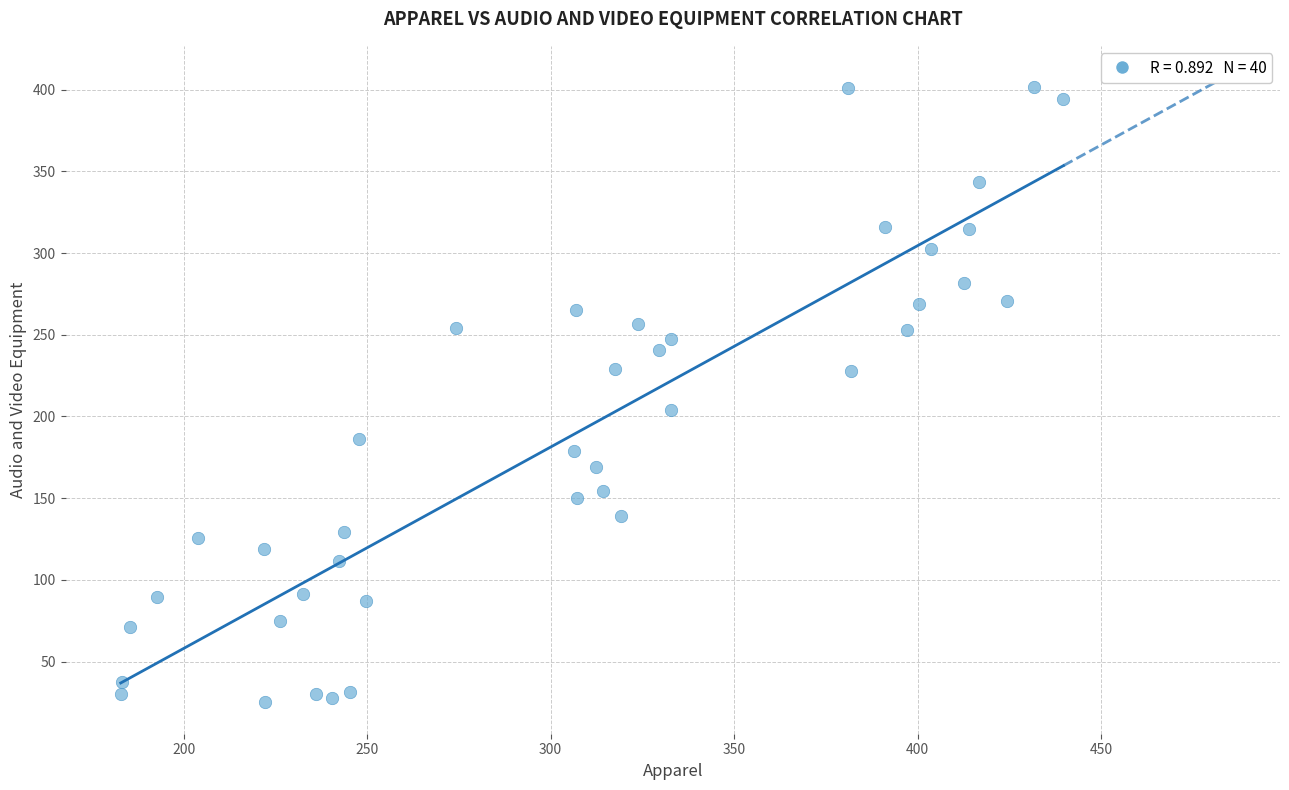

What is the range of Y values (max minus min)?

376.9